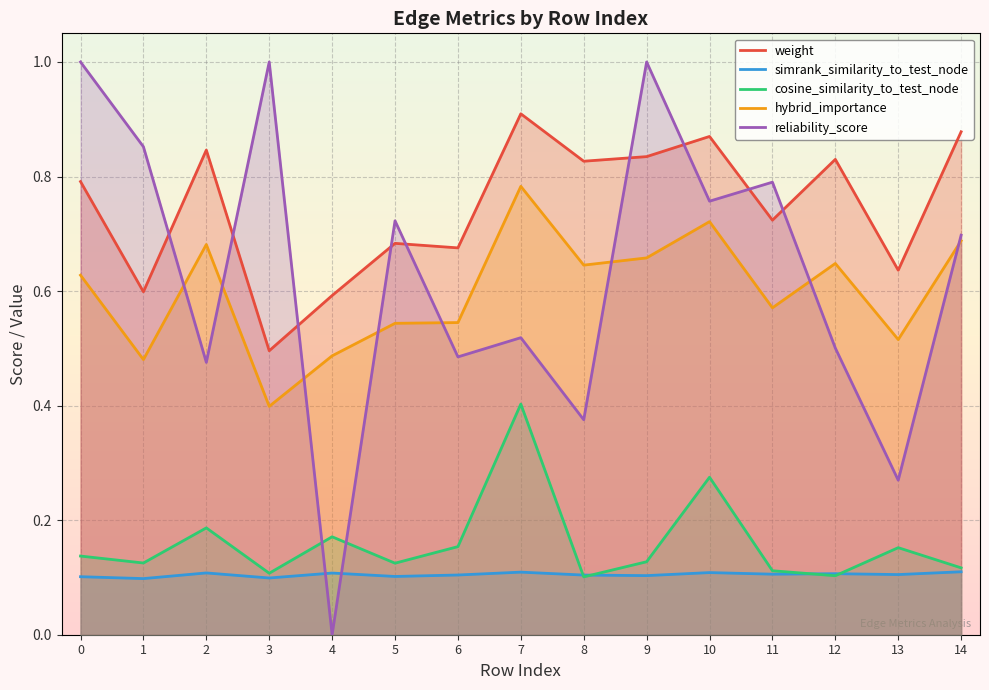

Count the simrank_similarity_to_test_node values in the range 0 to 1.

15